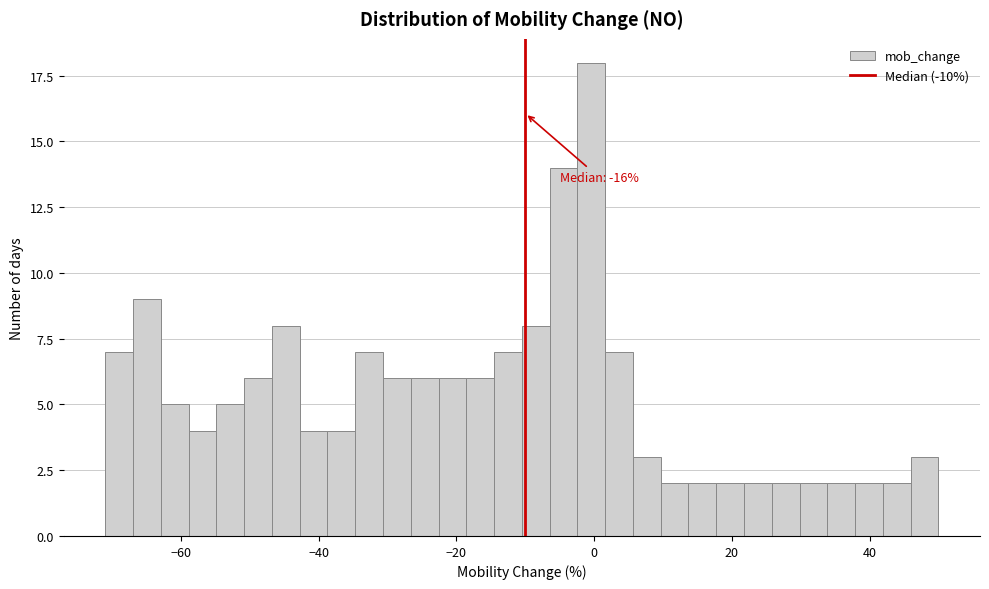

Read against the x-axis, roughly where is the centre of the tallest bar?

0